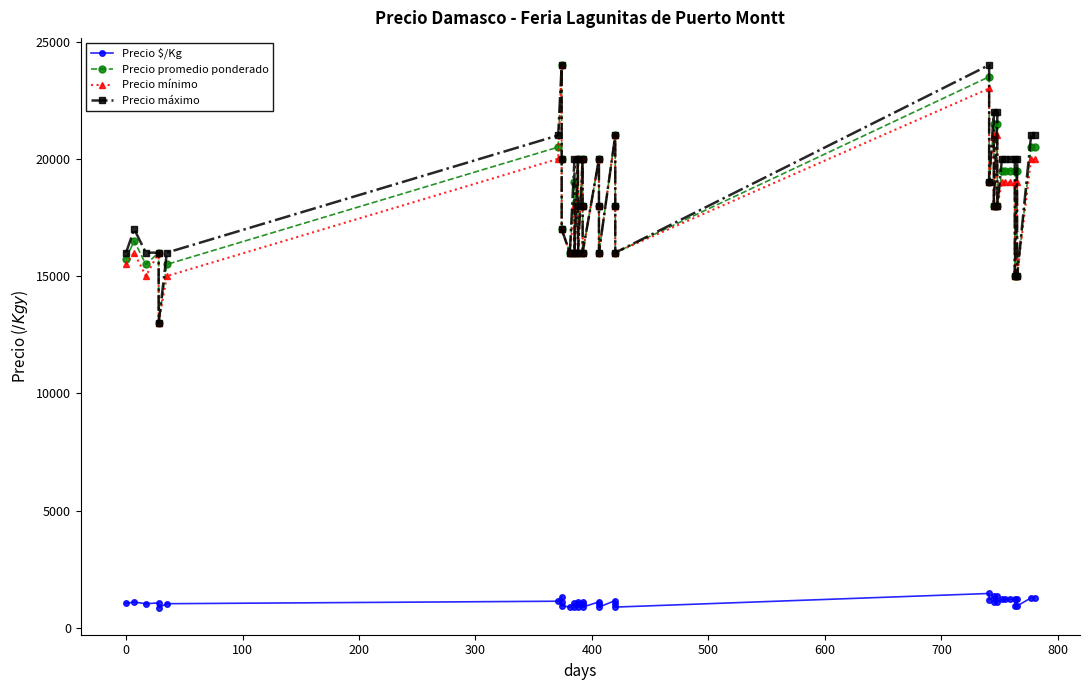

Is it true that Precio promedio ponderado equals 32283 at 26?

False